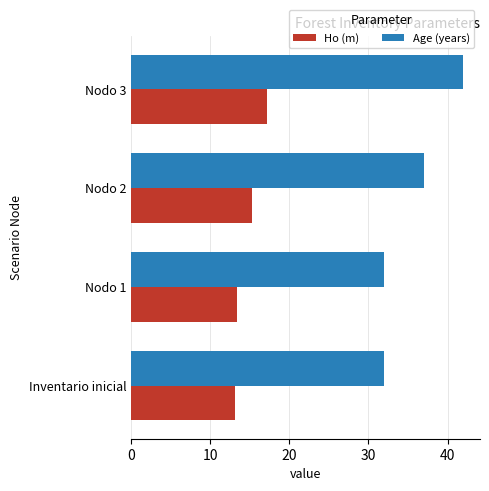

What is the lowest value of the Age (years) series?

32.0